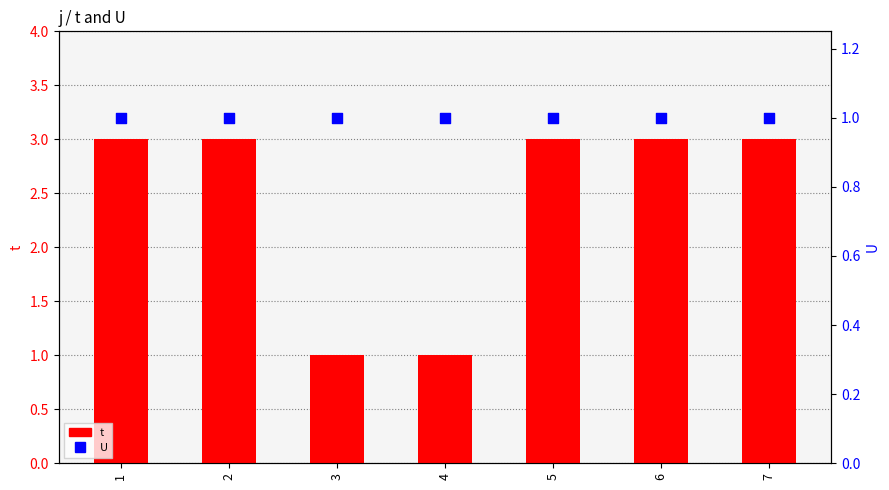

Which series has the largest total across all categories?

t